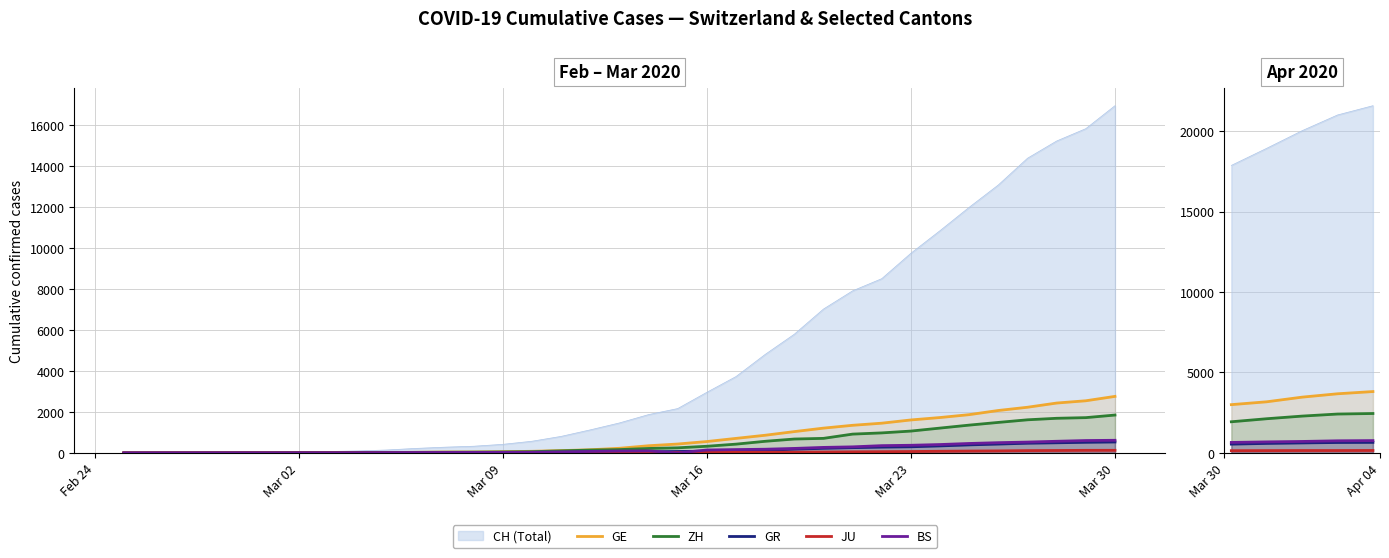

What is the average value of the GE series?

3428